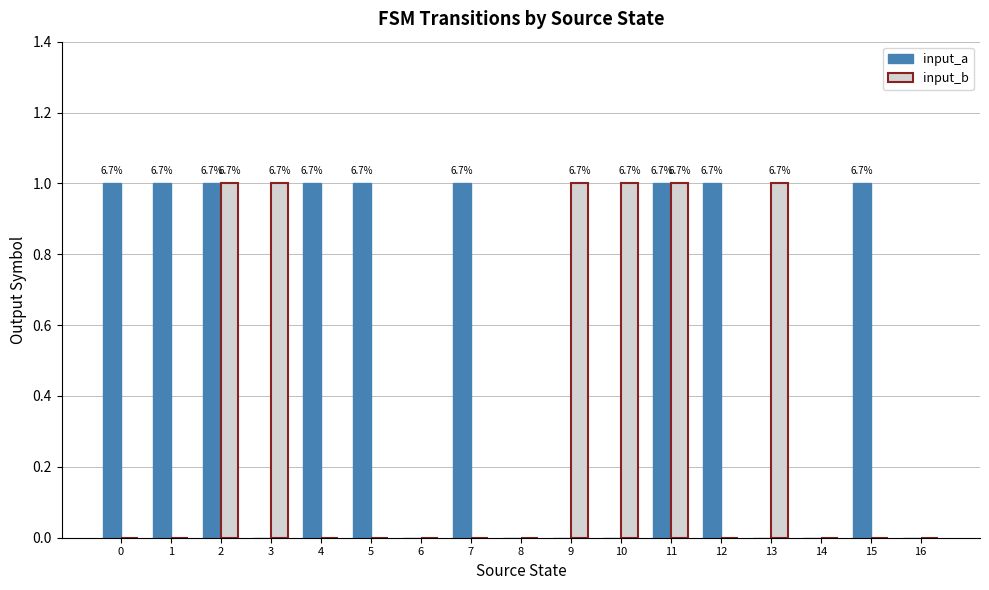

Which series has the largest total across all categories?

input_a